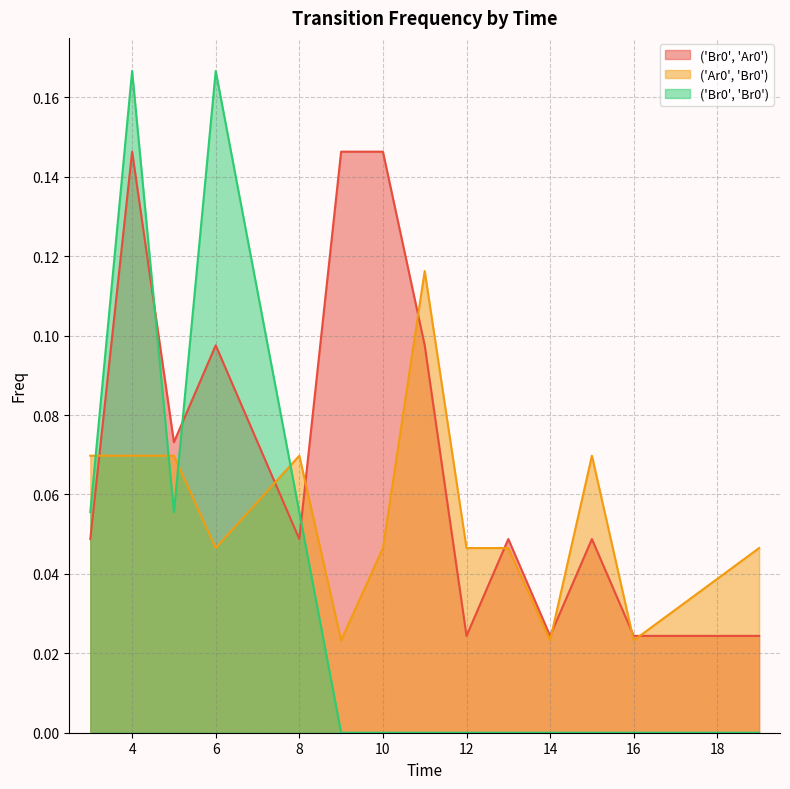

Rank the series at 14 from lowest to highest value.

('Br0', 'Br0'), ('Ar0', 'Br0'), ('Br0', 'Ar0')